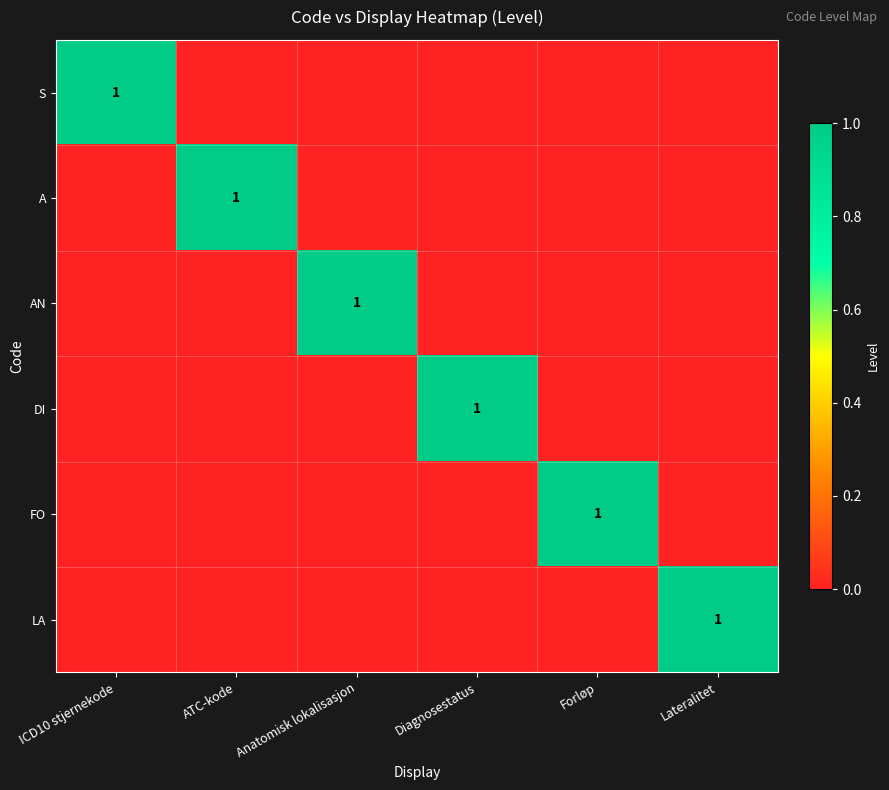

The LA series shows 1 at Lateralitet. True or false?

True